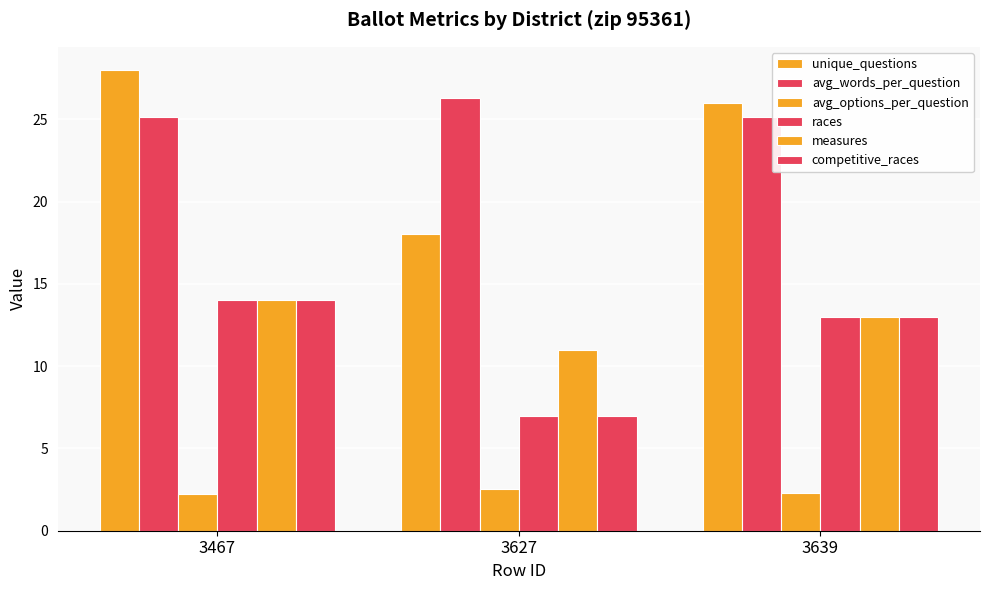

Reading left to right, what are all the values shown in this chart?

unique_questions: 3467=28.0	3627=18.0	3639=26.0
avg_words_per_question: 3467=25.1	3627=26.3	3639=25.2
avg_options_per_question: 3467=2.2	3627=2.6	3639=2.3
races: 3467=14.0	3627=7.0	3639=13.0
measures: 3467=14.0	3627=11.0	3639=13.0
competitive_races: 3467=14.0	3627=7.0	3639=13.0